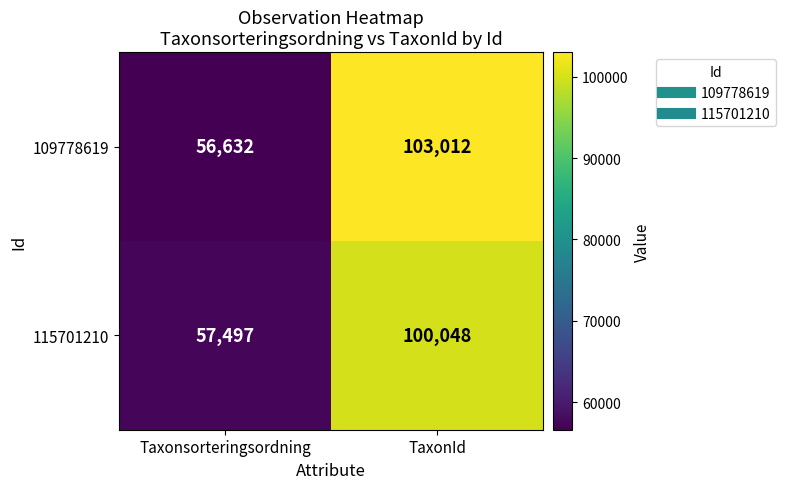

What is the average value of the 109778619 series?

79822